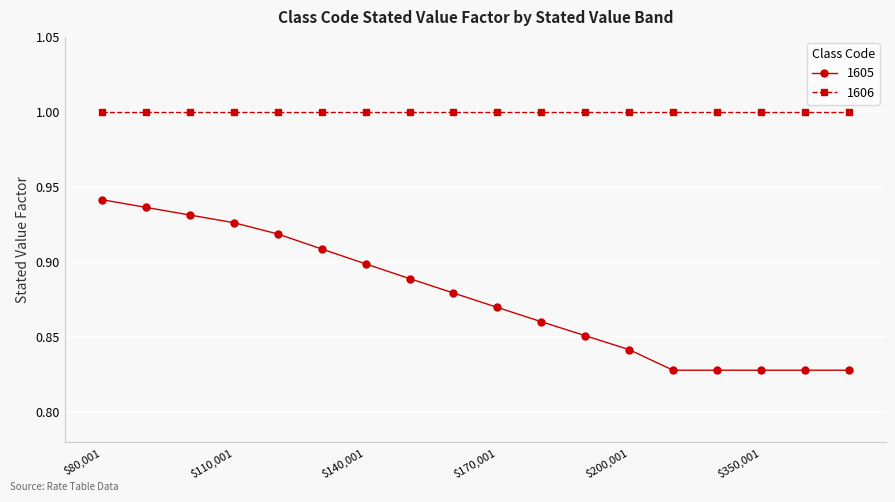

What is the greatest value displayed?

1.0